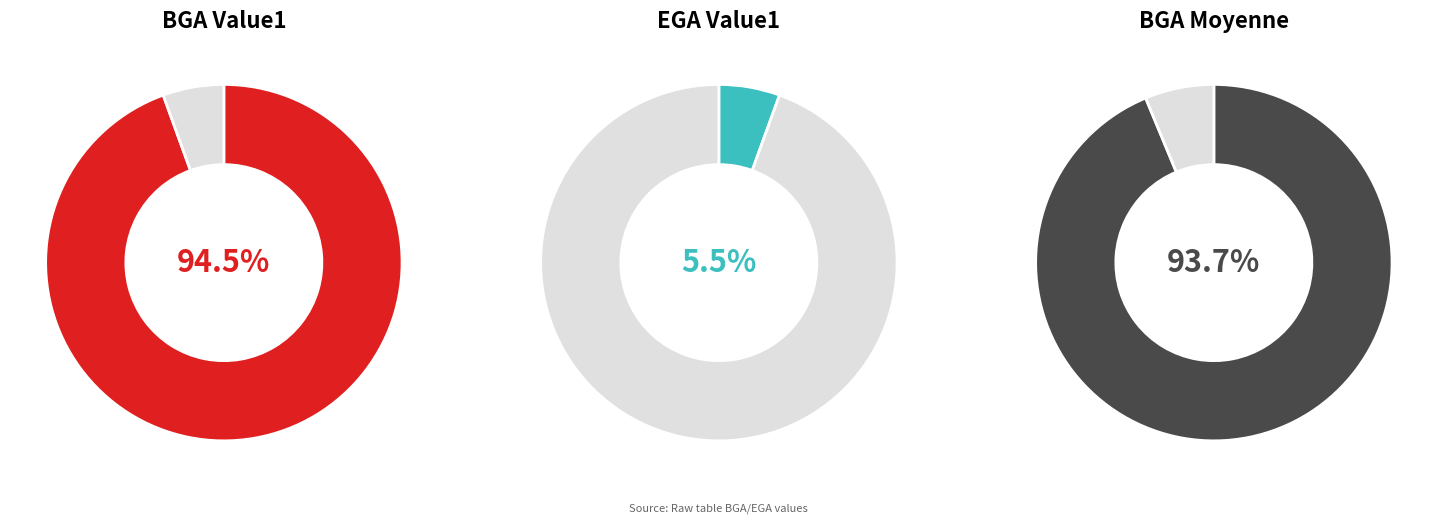

Is BGA the majority of the pie?

Yes